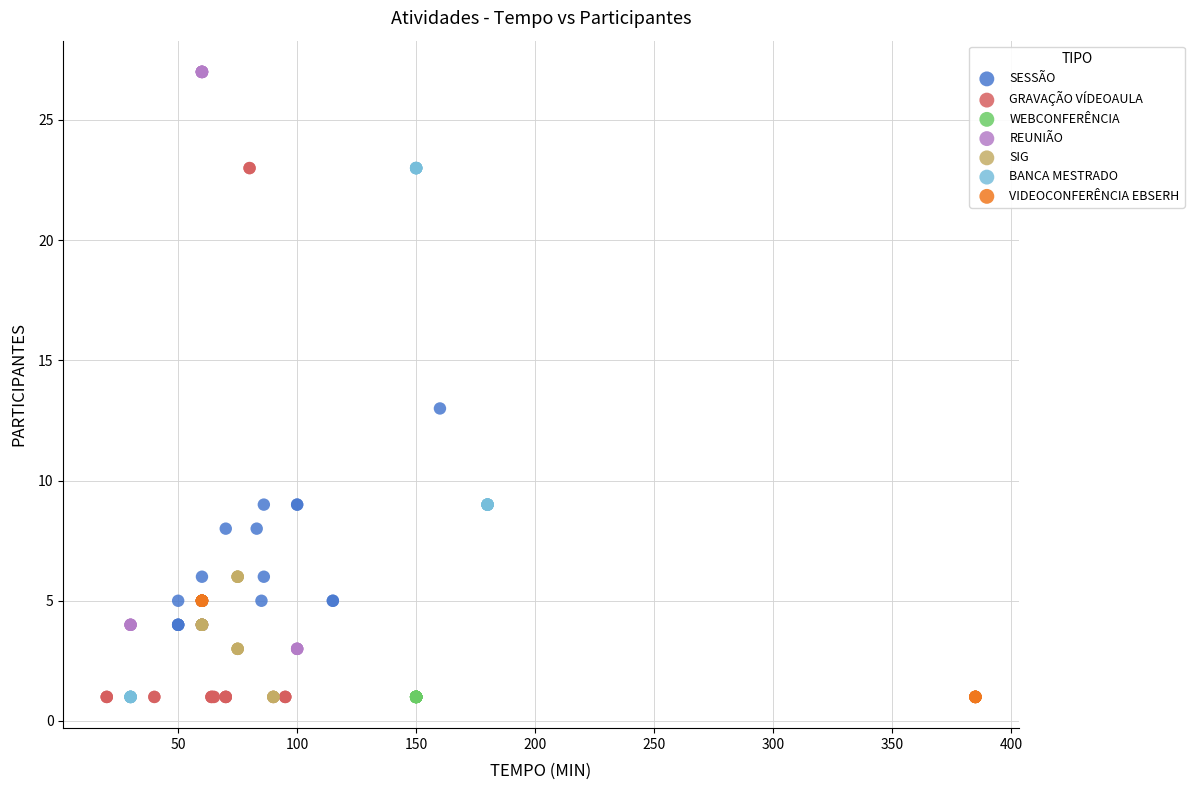

Which series reaches the maximum Y coordinate?

REUNIÃO